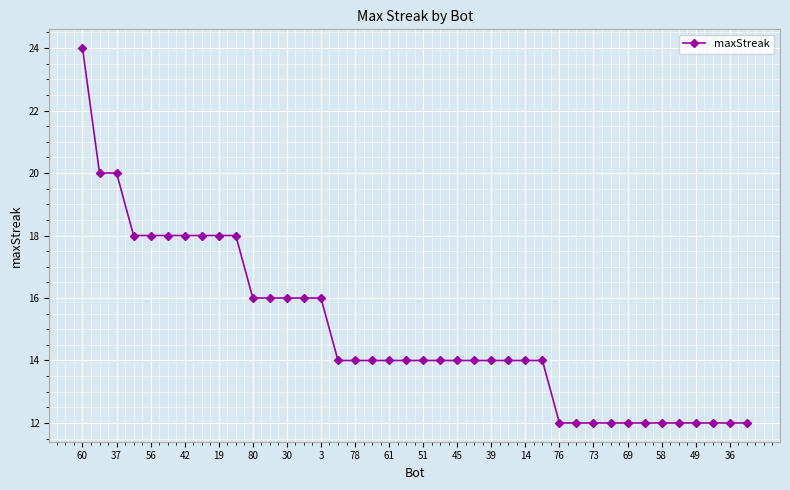

What is the difference between the second highest and second lowest values?

8